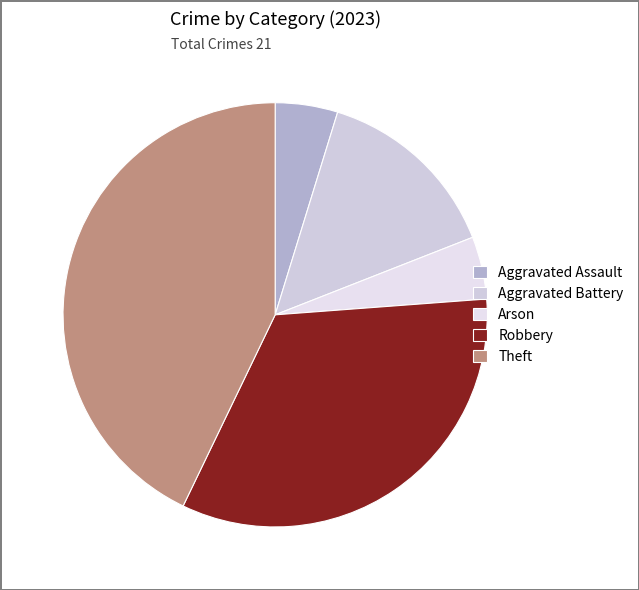

Combined, do Arson and Theft account for over 50%?

No